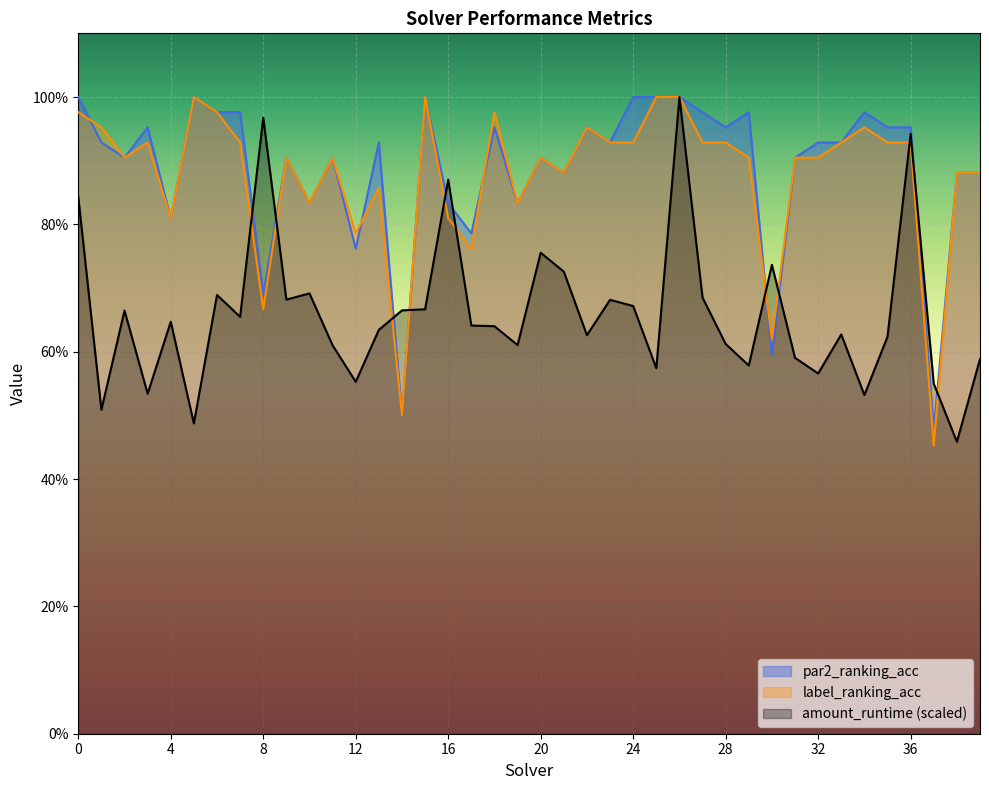

Does the chart display data point markers on the line(s)?

No